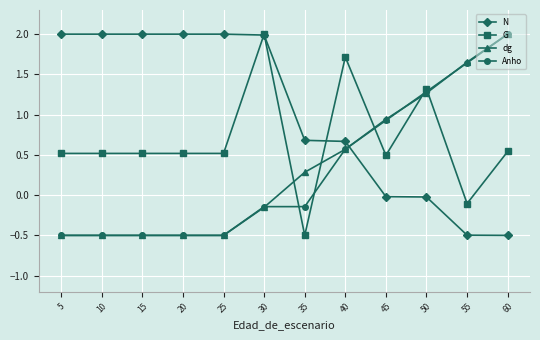

What is the minimum value shown in the chart?

-0.5